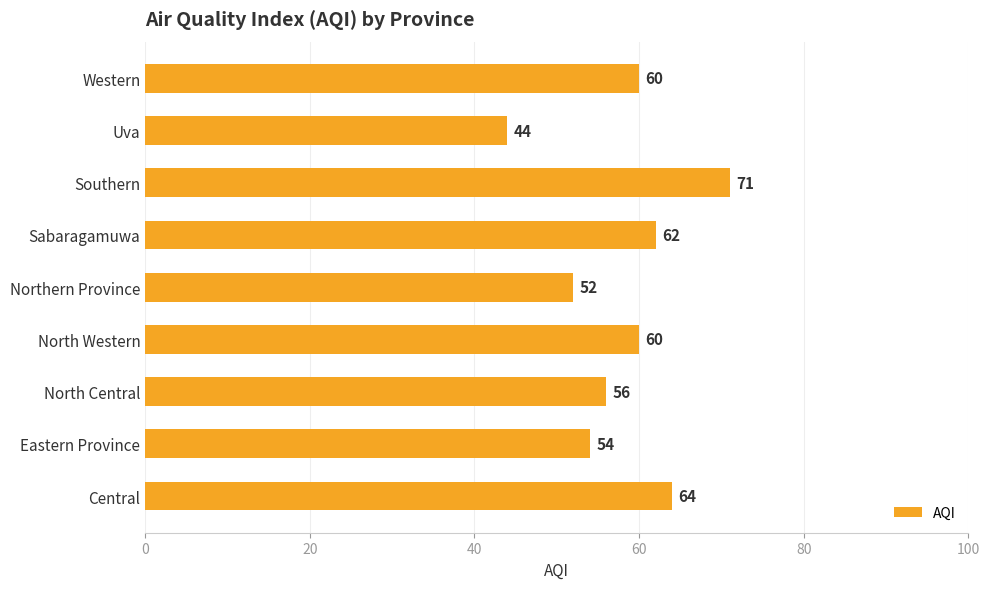

The value at Eastern Province is 15. True or false?

False